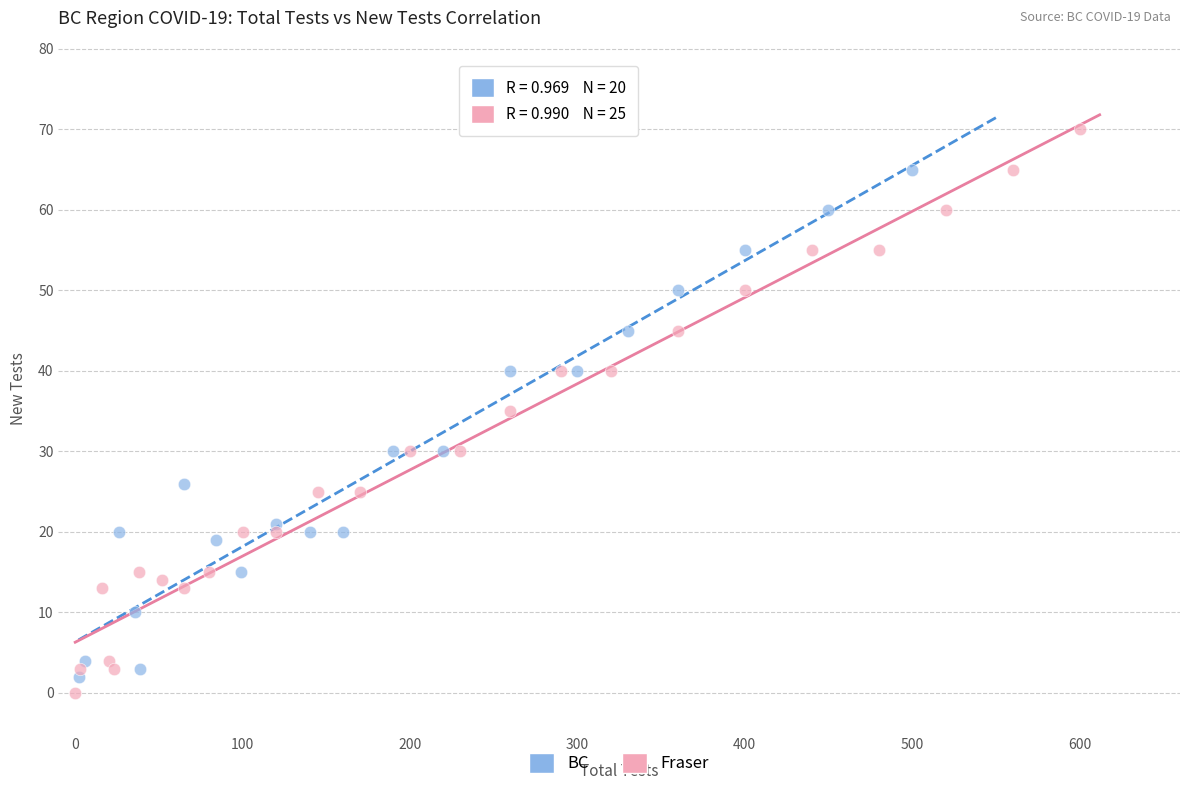

Which series has the widest spread of Y values?

Fraser